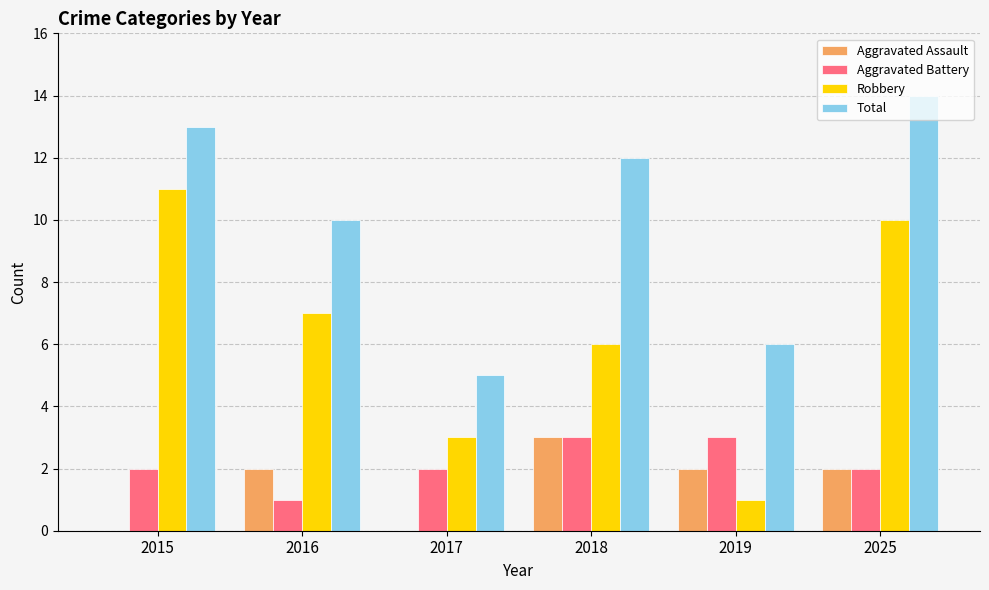

Which label corresponds to the largest value in the chart?

2025